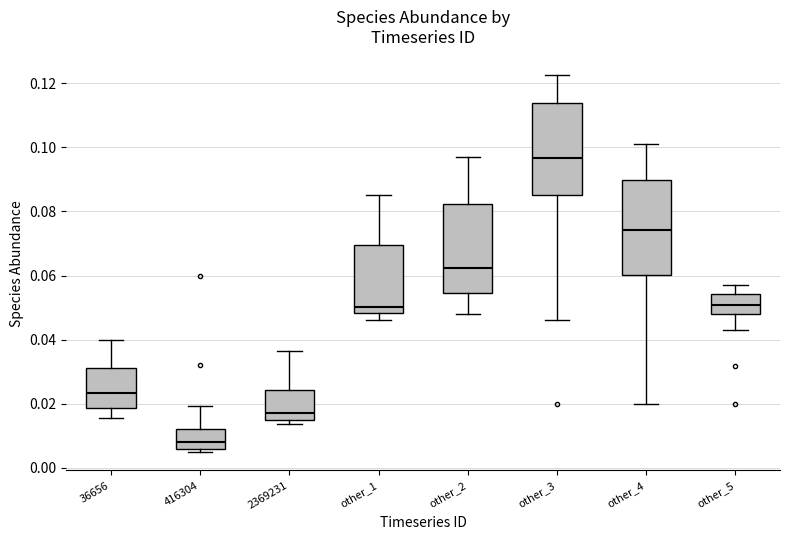

Which box's median line is the lowest?

416304